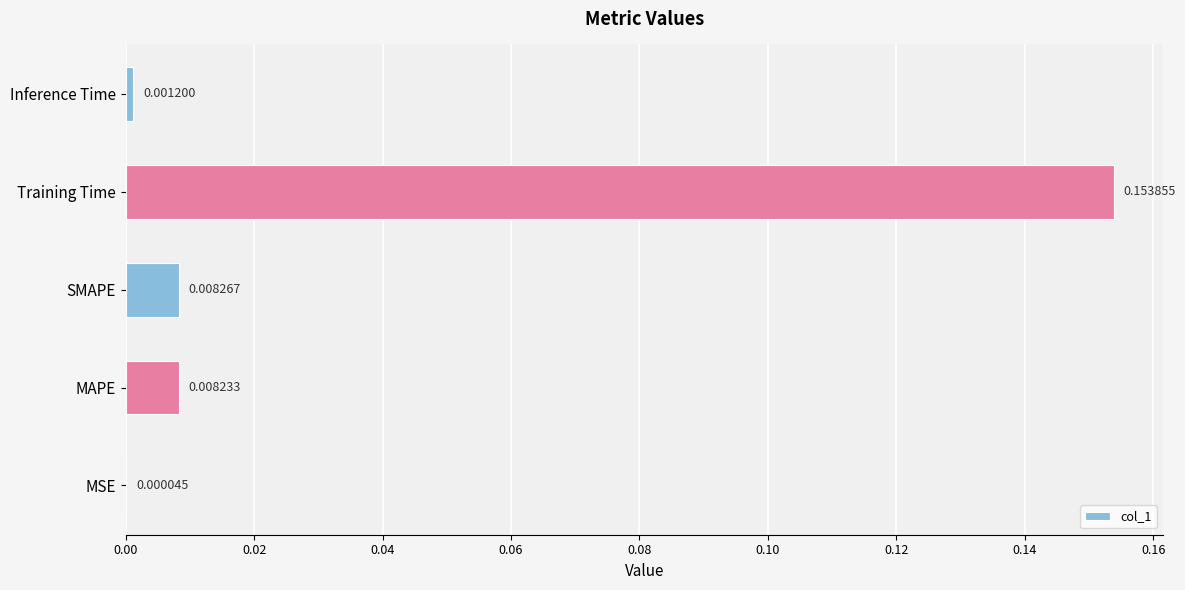

Which has a higher value, Inference Time or MAPE?

MAPE